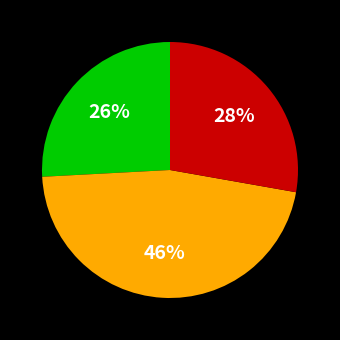

Does any single category account for the majority?

No